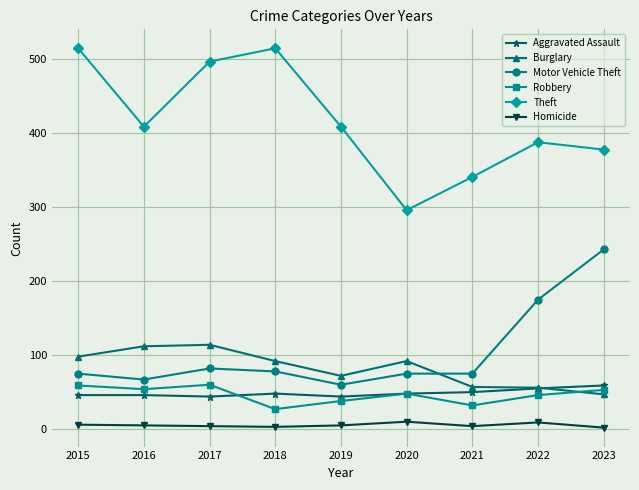

At how many categories does at least one series exceed 396?

5